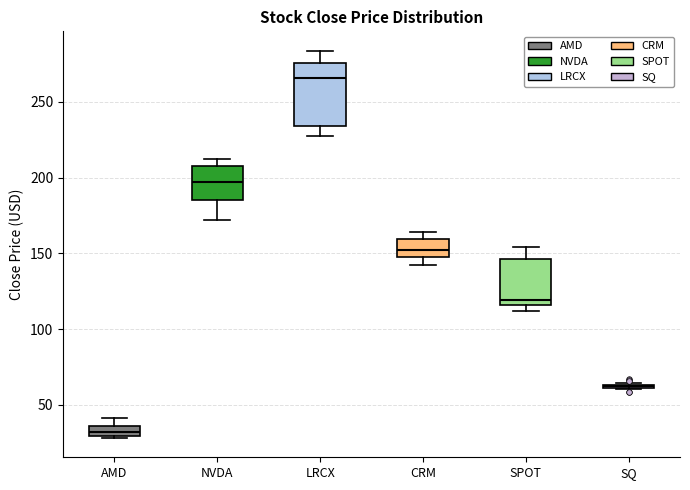

Comparing the boxes themselves (not the whiskers), which one is the tallest?

LRCX